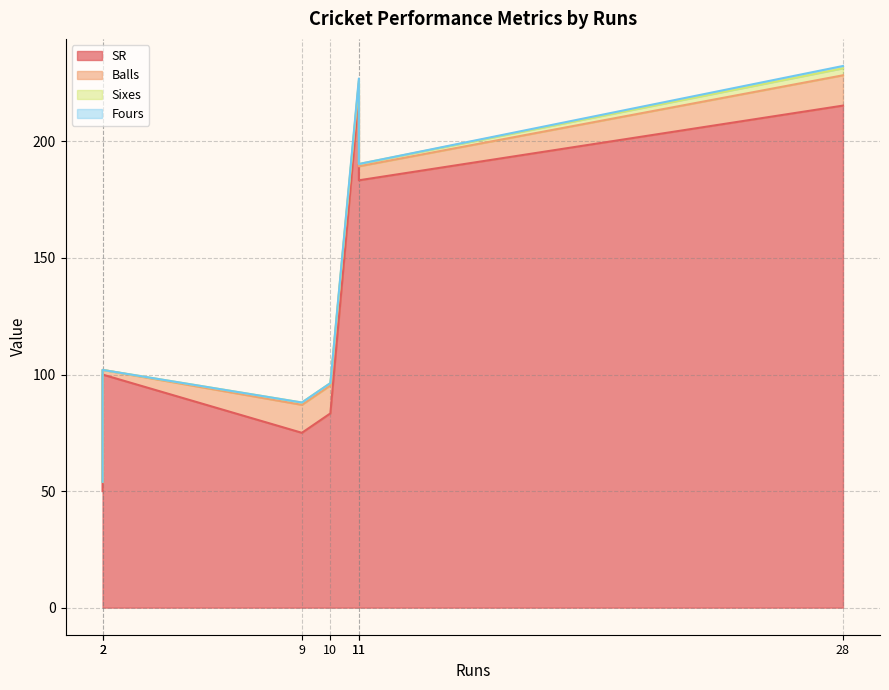

How many Sixes values are between 0 and 1?

6